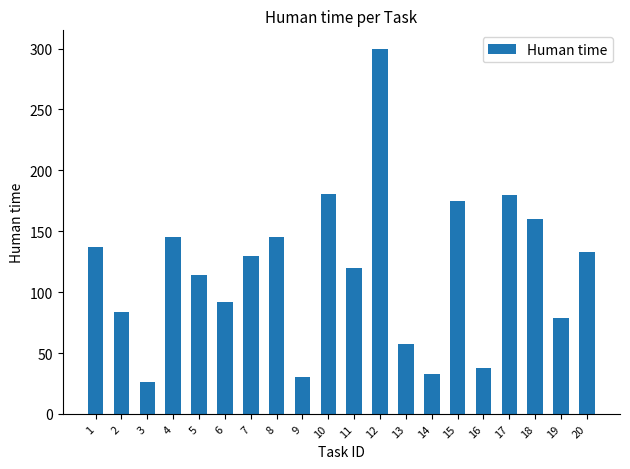

How many bars are there in total?

20